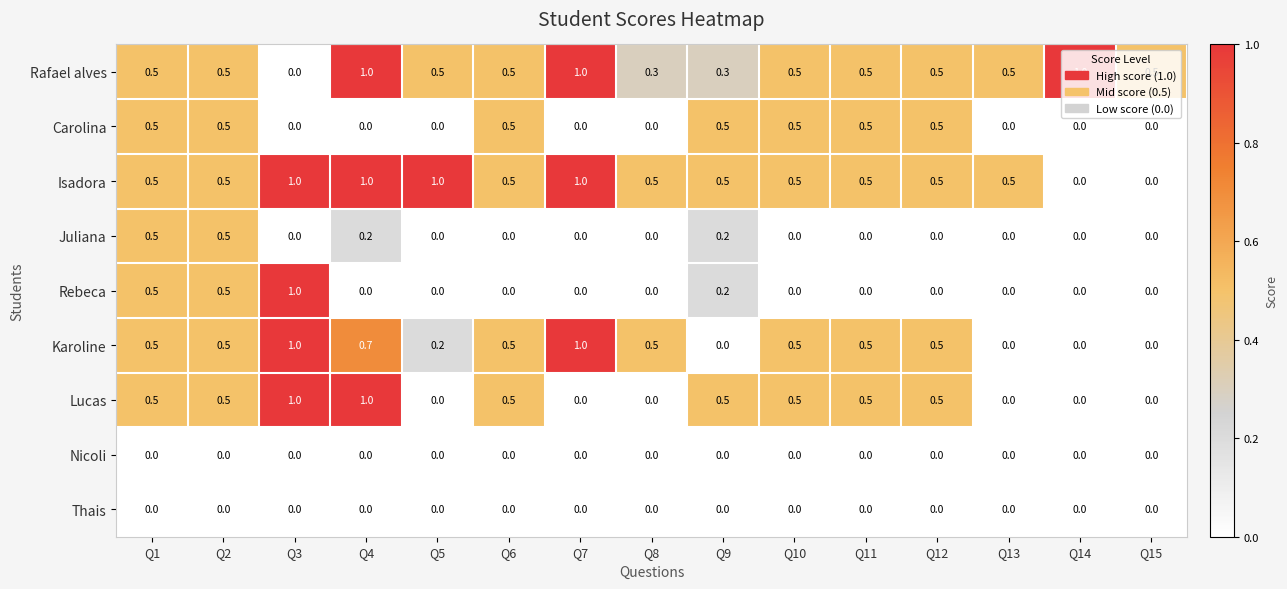

What is the difference between the highest and lowest values at Q7?

1.0